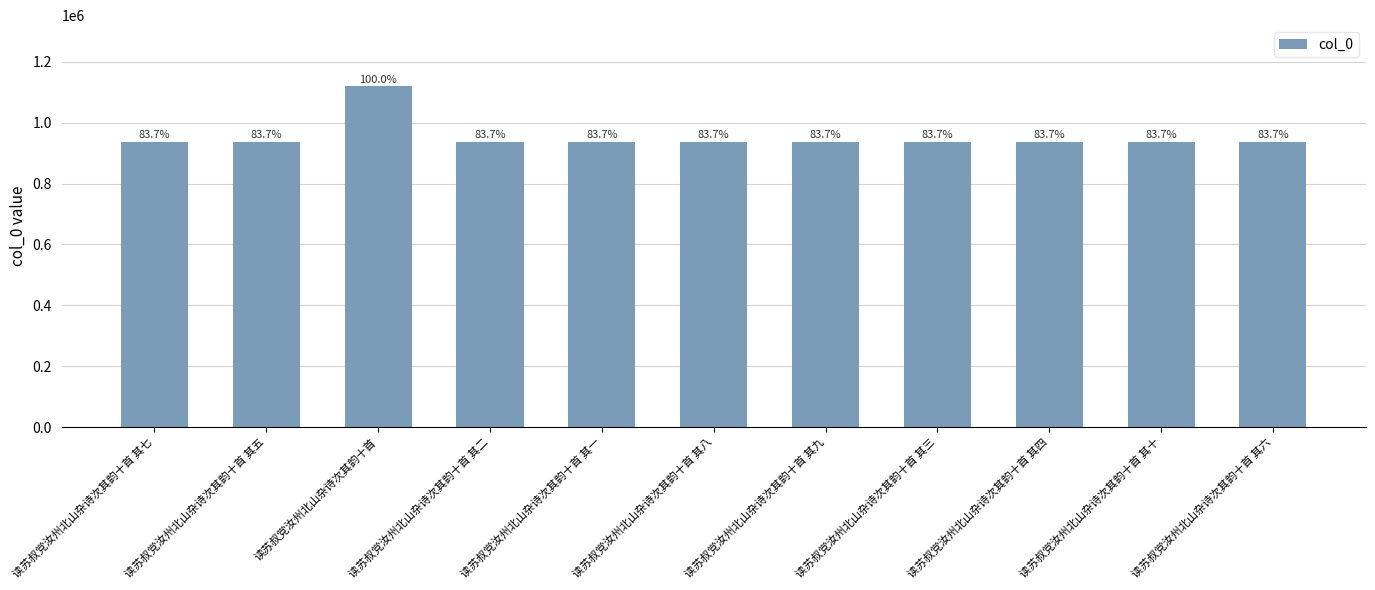

Are the bars horizontal?

No